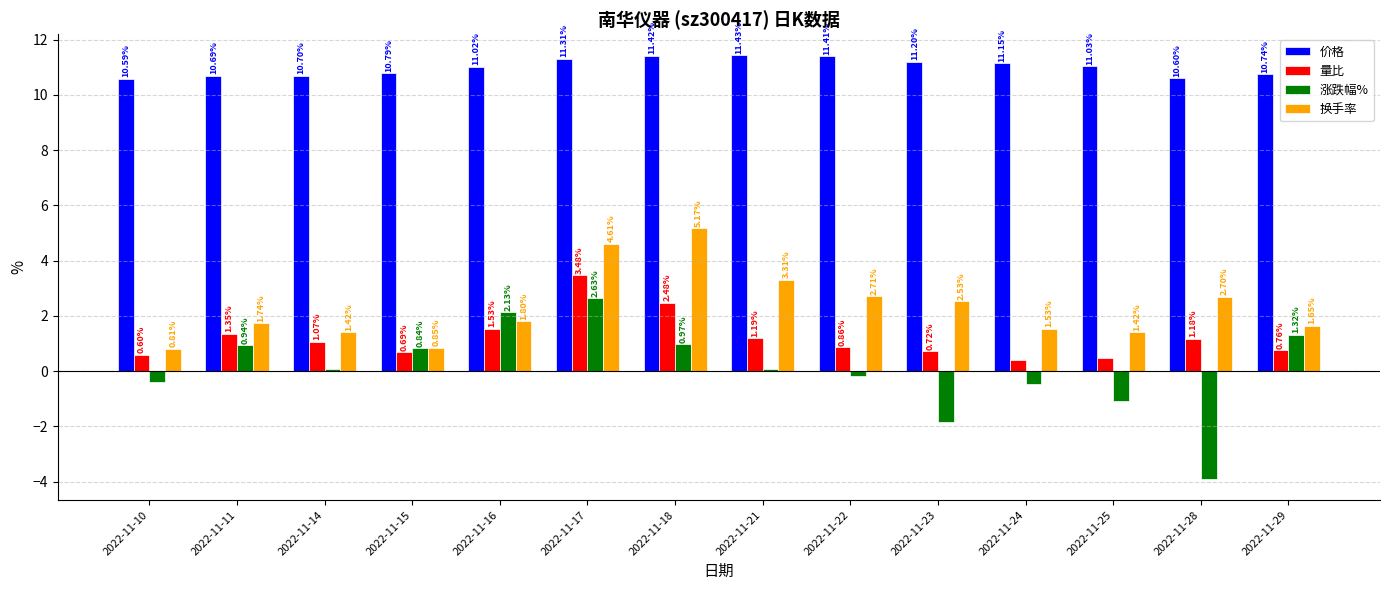

How many values in 涨跌幅% are above zero?

8